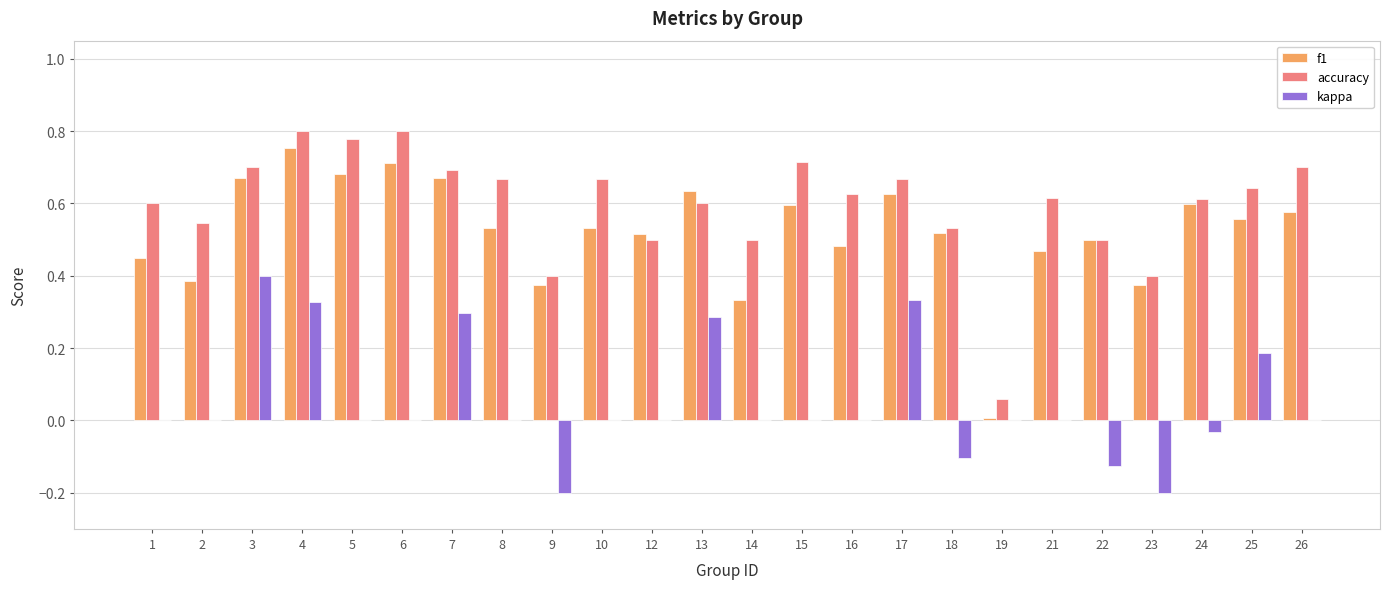

Which series changed the most between 7 and 10?

kappa